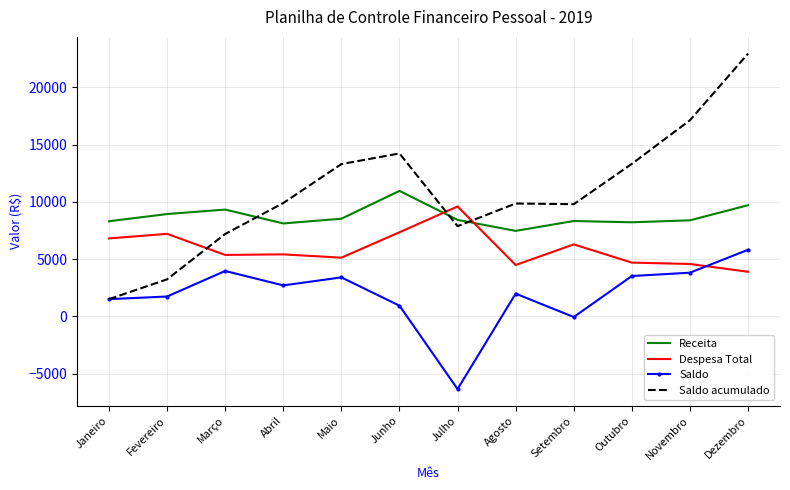

Where do Receita and Saldo acumulado first cross each other?

Março and Abril